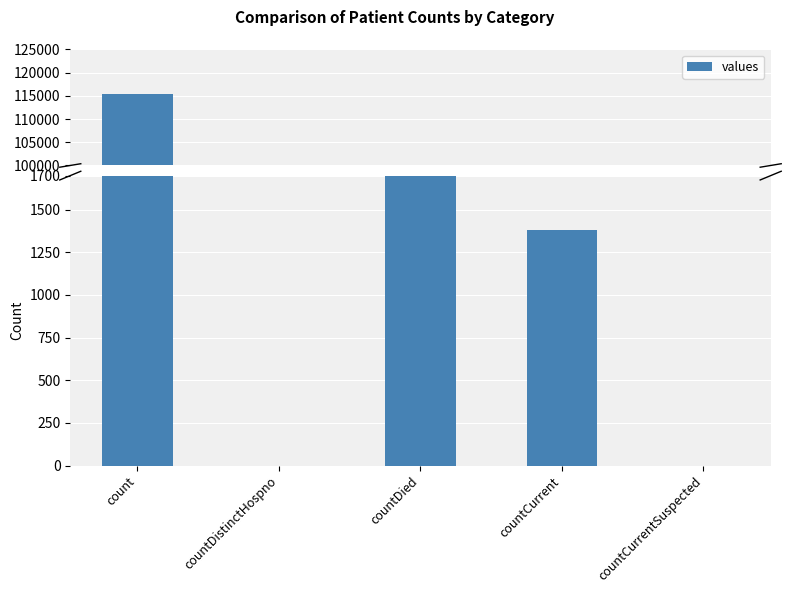

What is the difference between the second highest and second lowest values?

13343